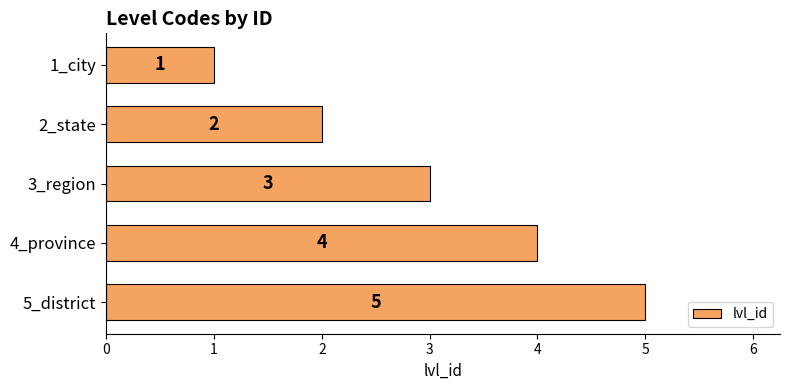

What is the difference between the second highest and minimum values?

3